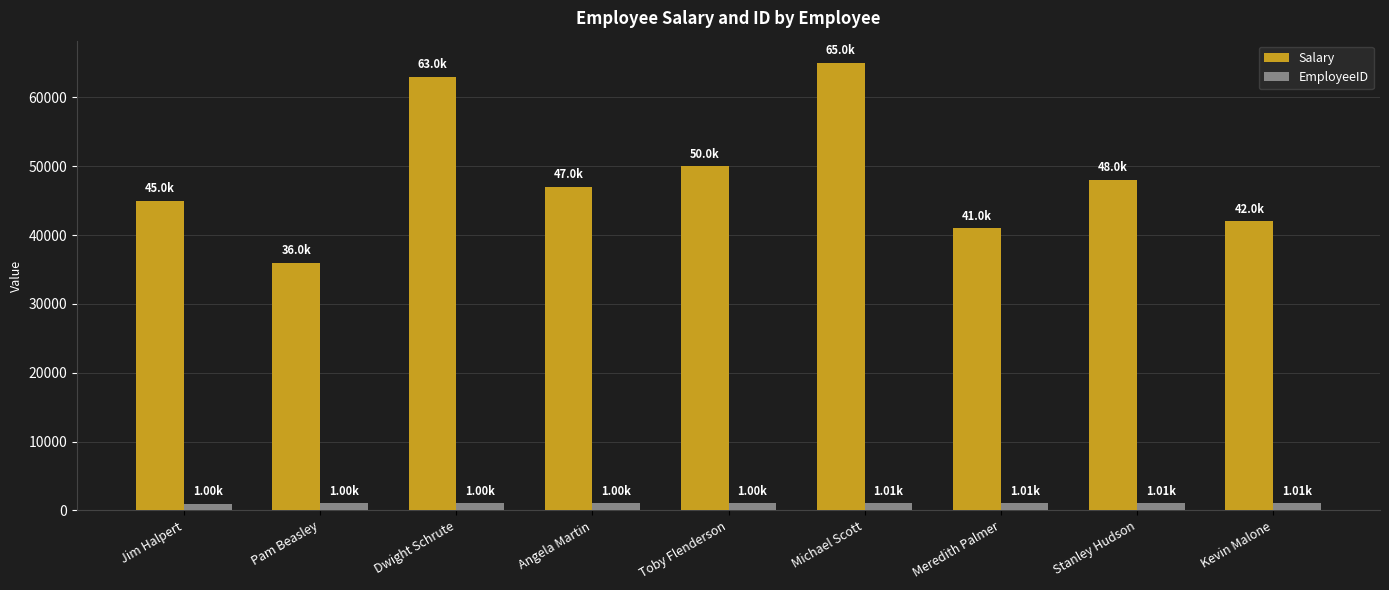

Is the value of Salary at Jim Halpert greater than the value of EmployeeID at Toby Flenderson?

Yes